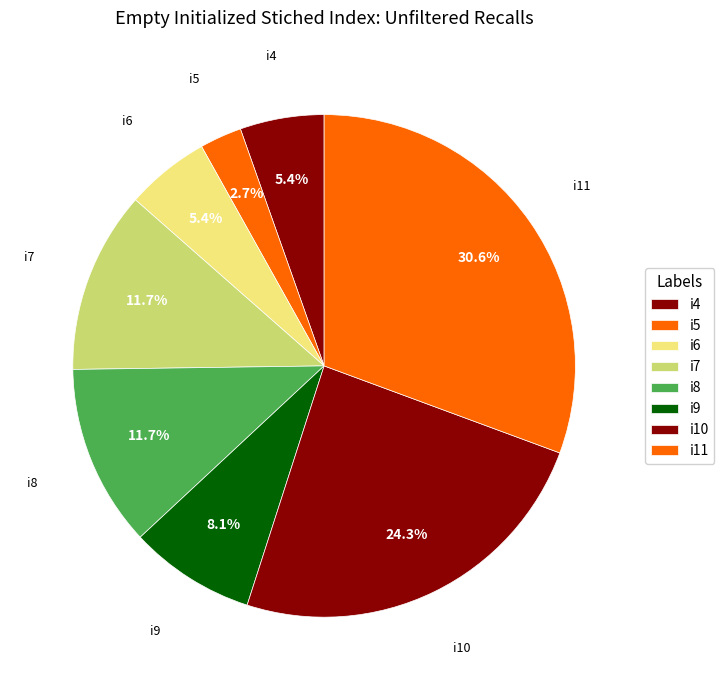

Is it true that i7 is 12% of the pie?

True